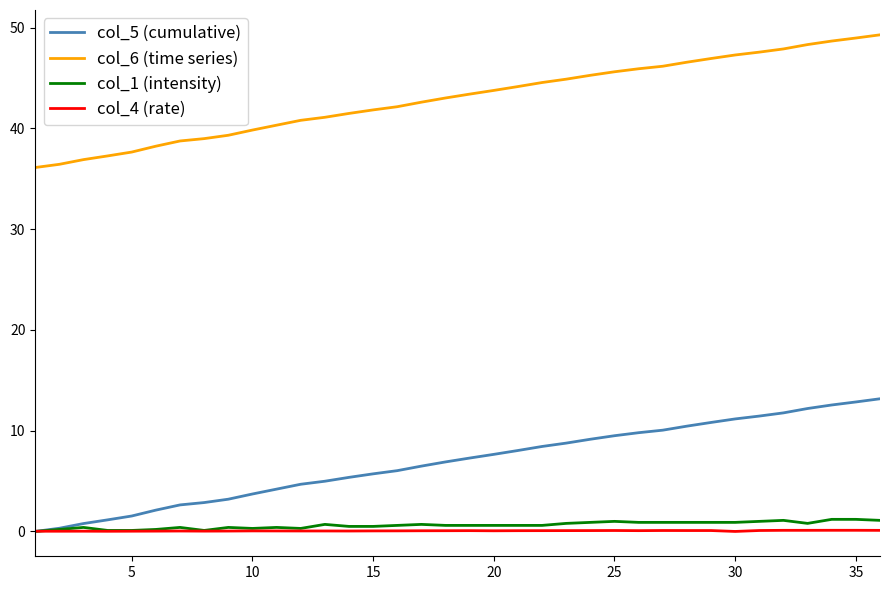

What is the maximum value shown in the chart?

49.3